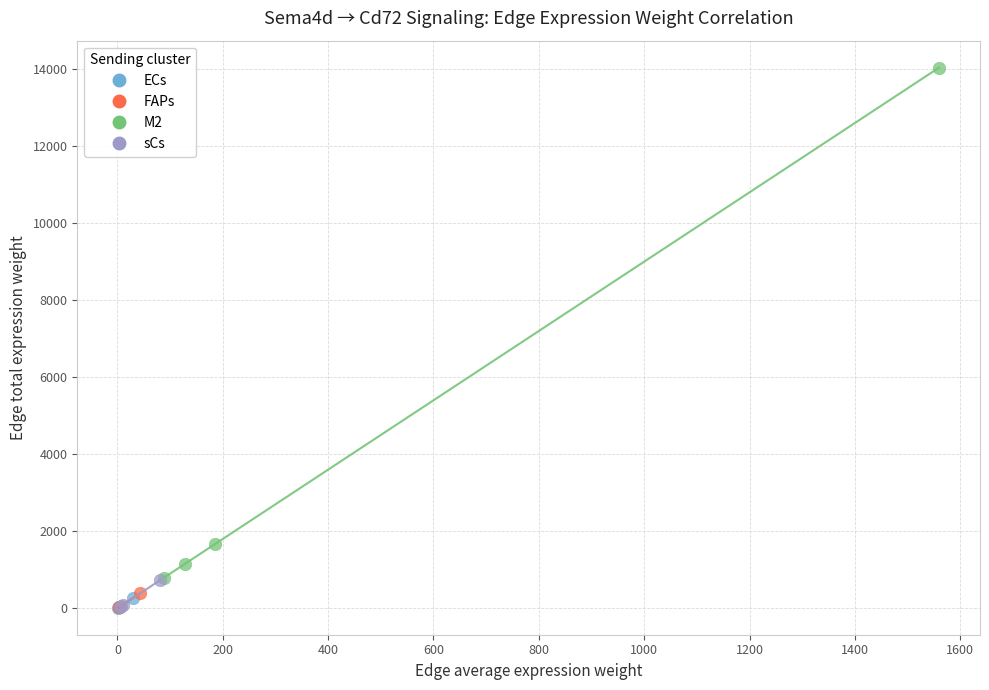

What are all the series names shown in the legend?

ECs, FAPs, M2, sCs